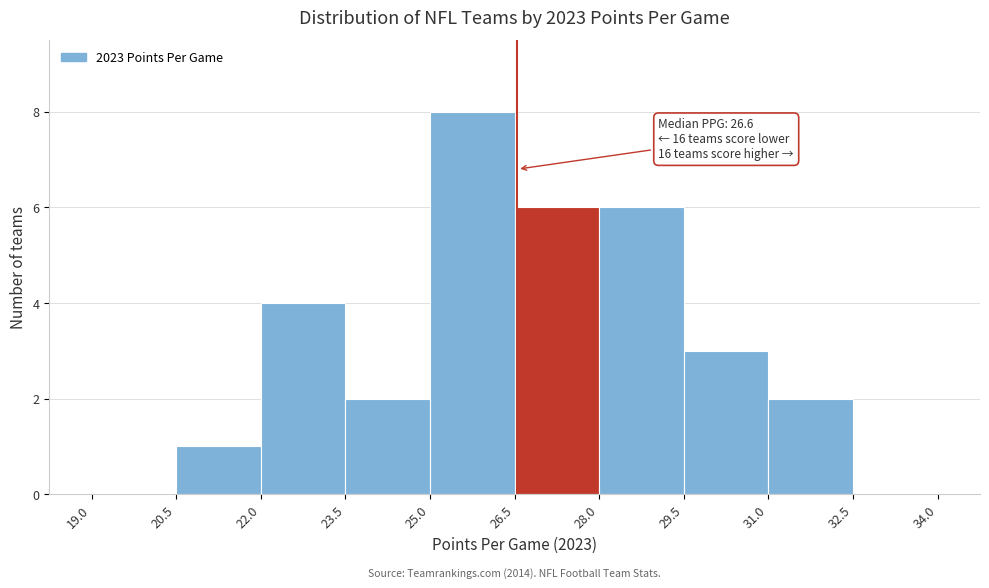

Over which range of the x-axis is the bar tallest?

25.0 to 26.5